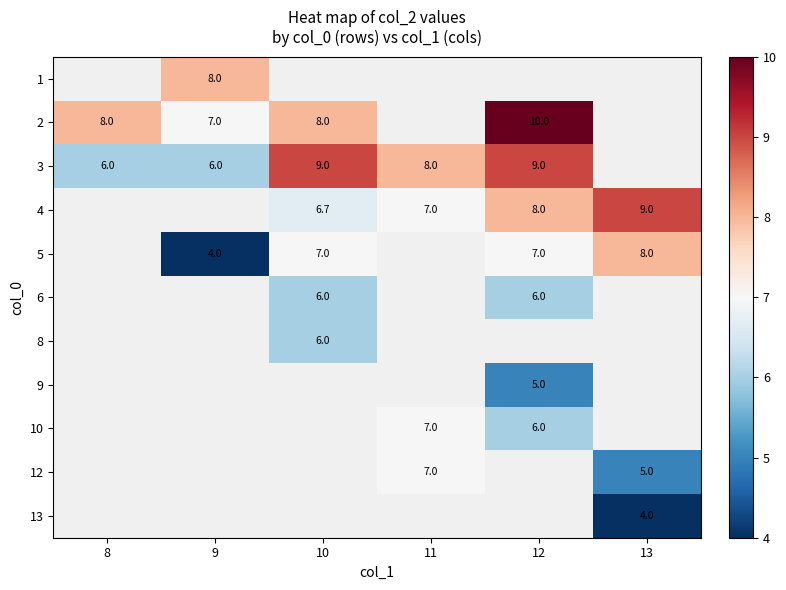

The 2 series shows 14.1 at 8. True or false?

False